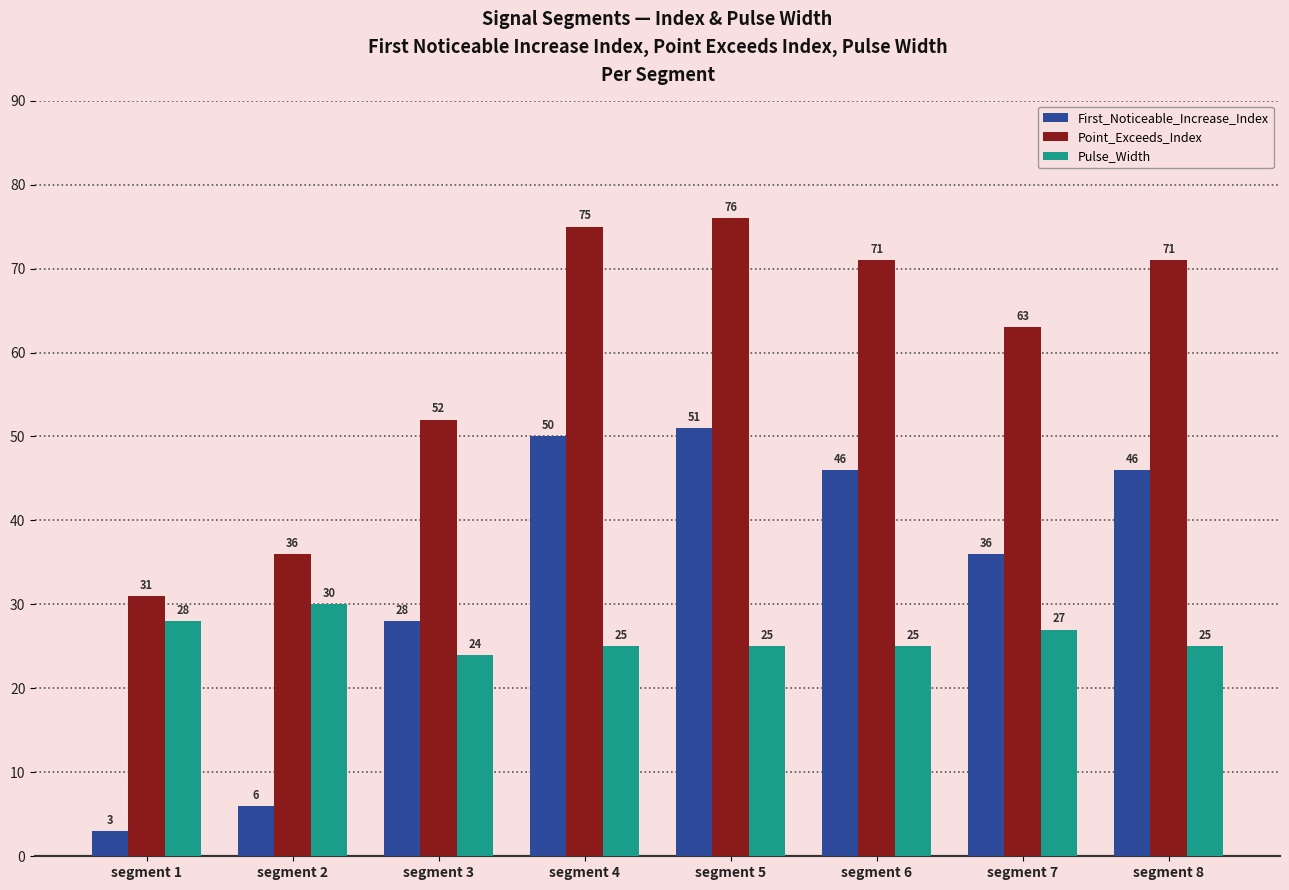

True or false: Pulse_Width has a value of 27 at segment 7.

True